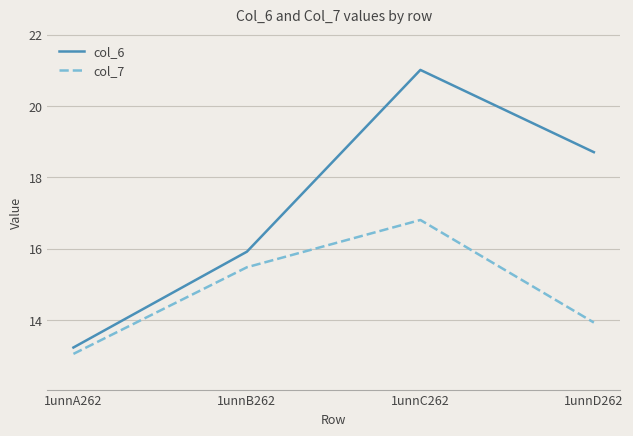

What is the sum of all col_7 values?

59.3